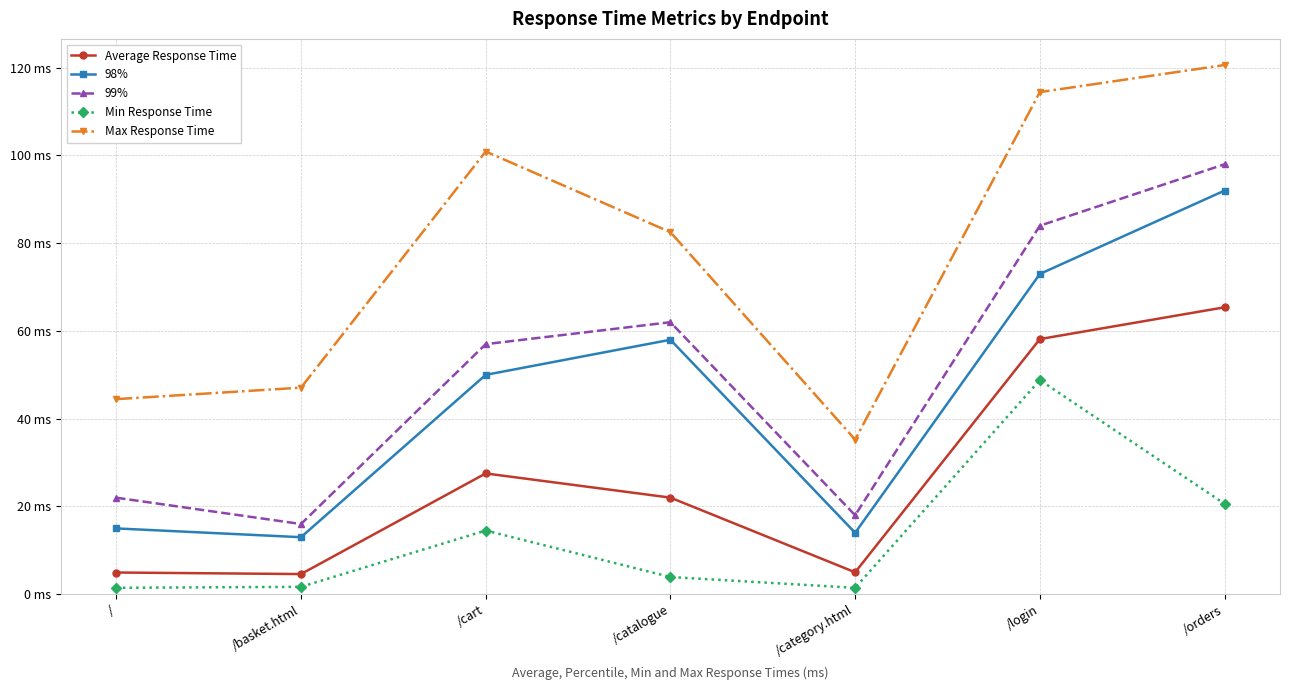

Between /basket.html and /category.html, which series saw the biggest shift?

Max Response Time